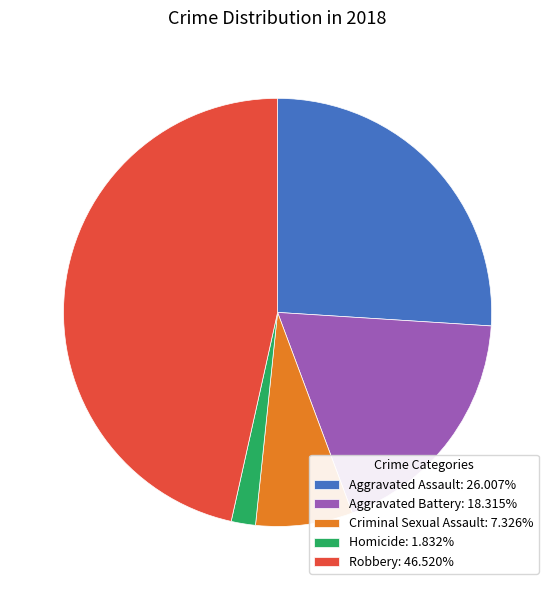

True or false: Robbery accounts for 54% of the total.

False